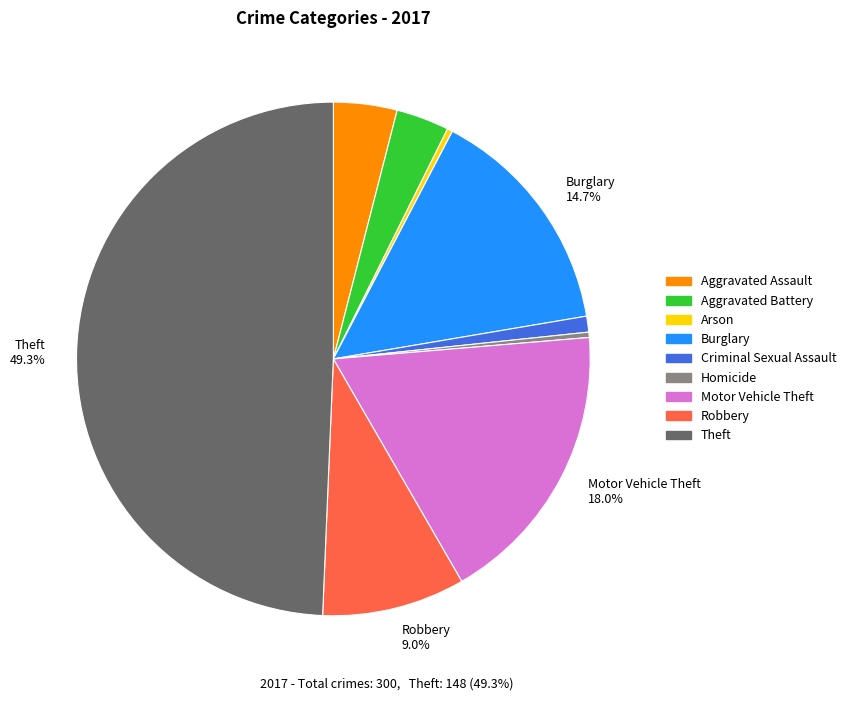

To the nearest percent, what is the difference between the largest and smallest slice percentages?

49%